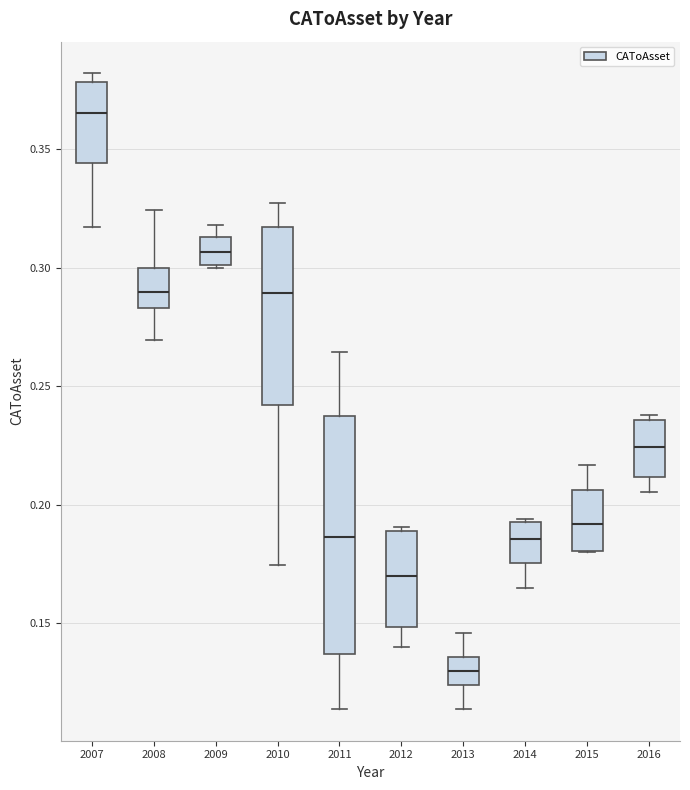

Which box is the tallest, from its lower edge to its upper edge?

2011